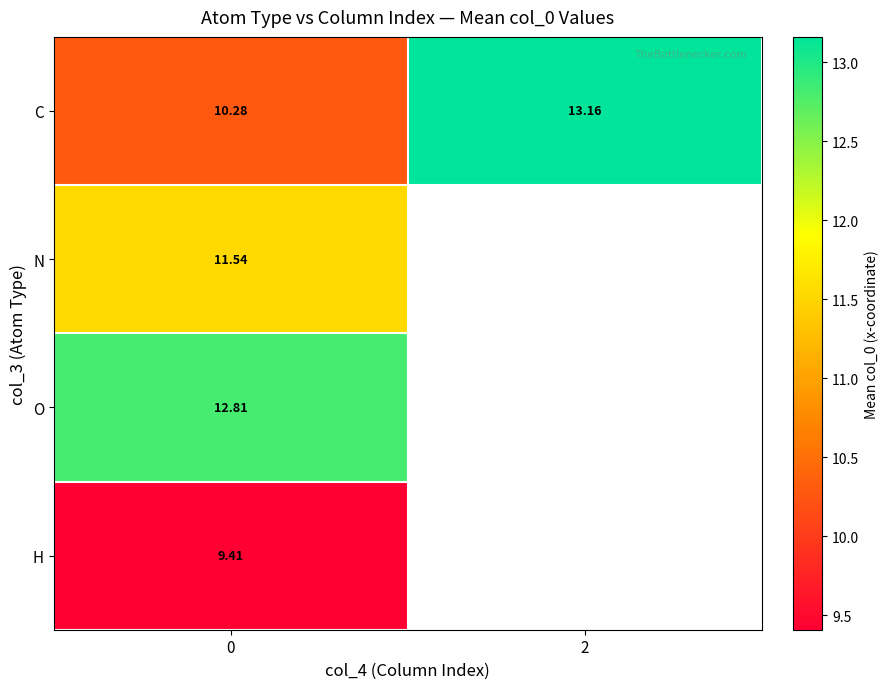

At 0, list the series in order from smallest to largest.

H, C, N, O